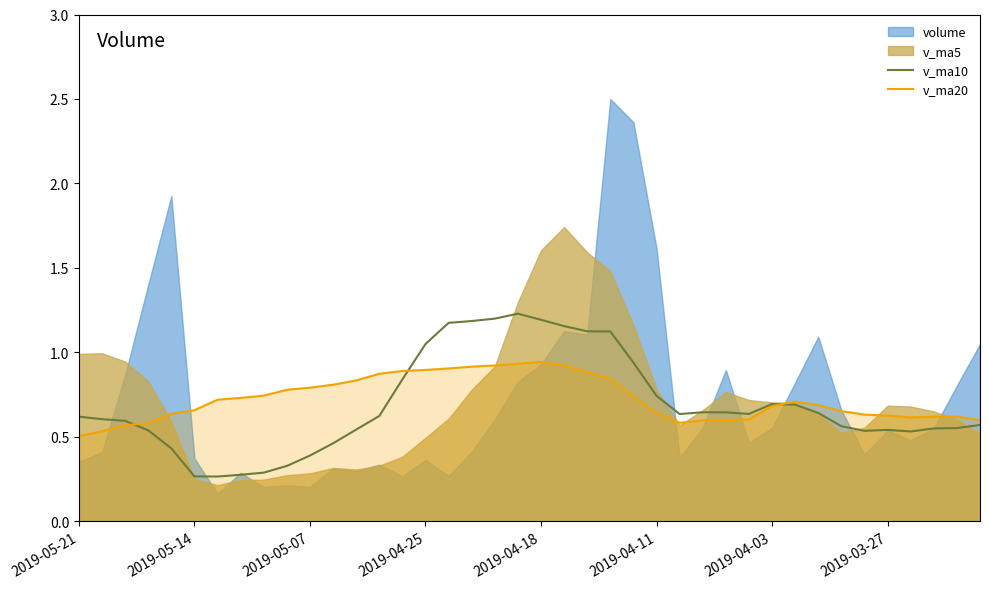

How many times do v_ma10 and v_ma20 cross each other?

3